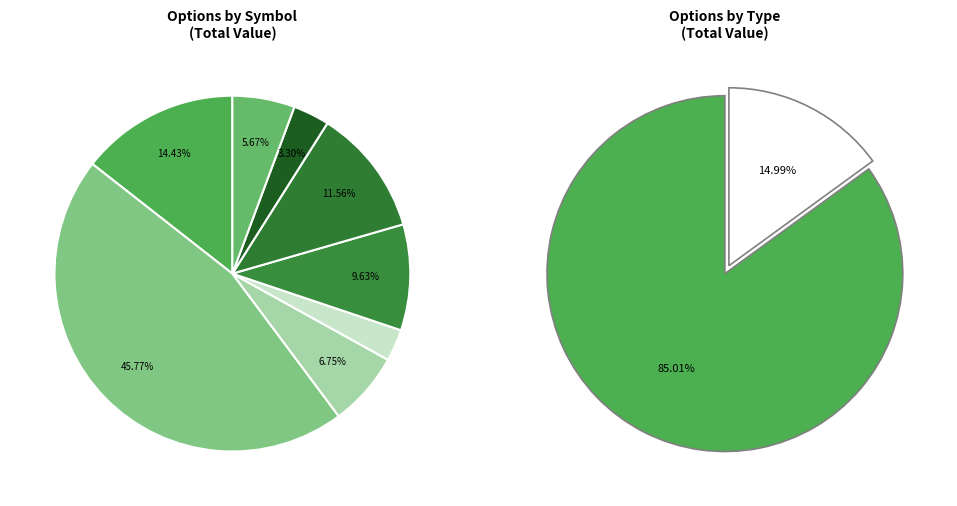

To the nearest percent, what percentage of the pie is NVDA?

14%